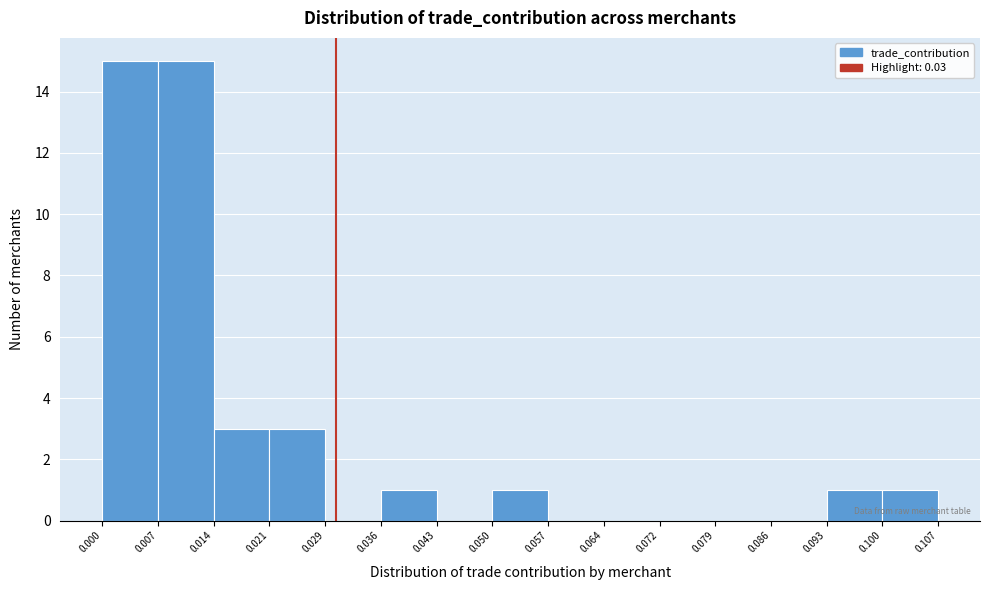

Reading left to right, list every bar in this chart as the range it spans on the x-axis followed by its height. The values are not printed on the chart, so give them approximately, as read against the axis.

0.000 to 0.007: 15
0.007 to 0.014: 15
0.014 to 0.021: 3
0.021 to 0.029: 3
0.029 to 0.036: 0
0.036 to 0.043: 1
0.043 to 0.050: 0
0.050 to 0.057: 1
0.057 to 0.064: 0
0.064 to 0.072: 0
0.072 to 0.079: 0
0.079 to 0.086: 0
0.086 to 0.093: 0
0.093 to 0.100: 1
0.100 to 0.107: 1